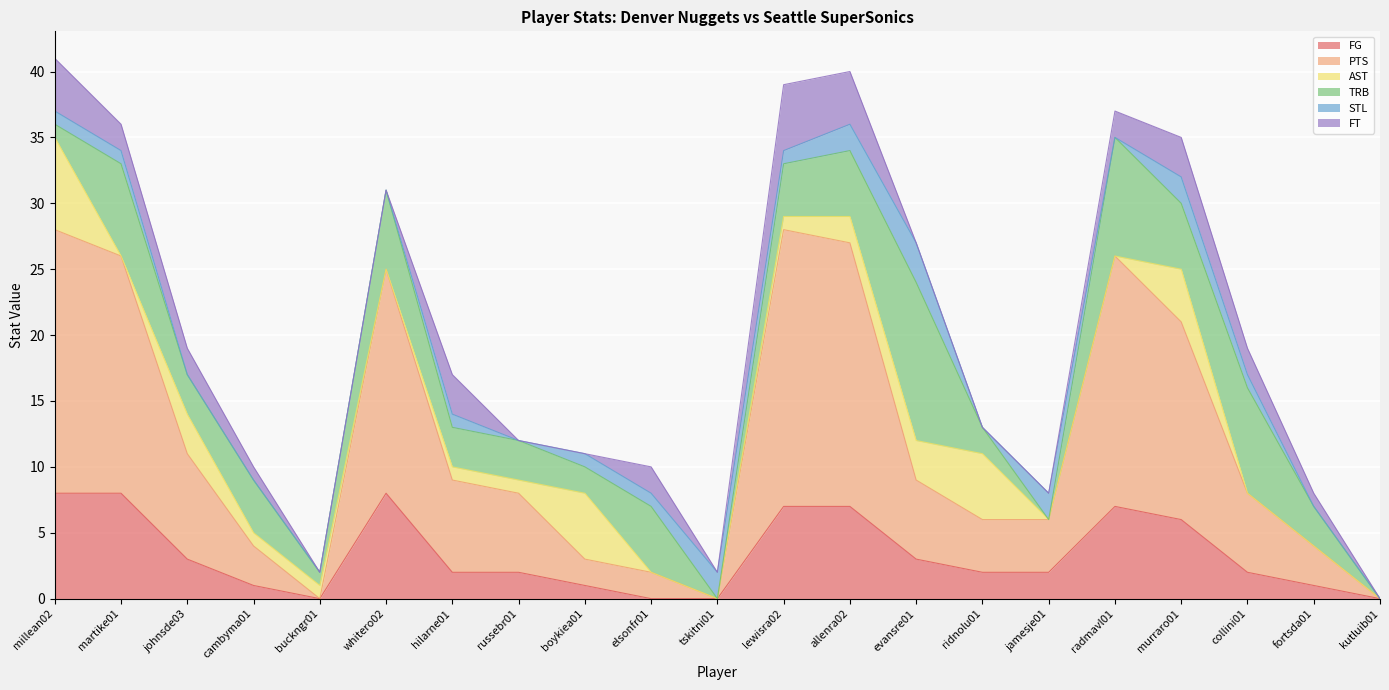

The value of STL at kutluib01 is 0. True or false?

True